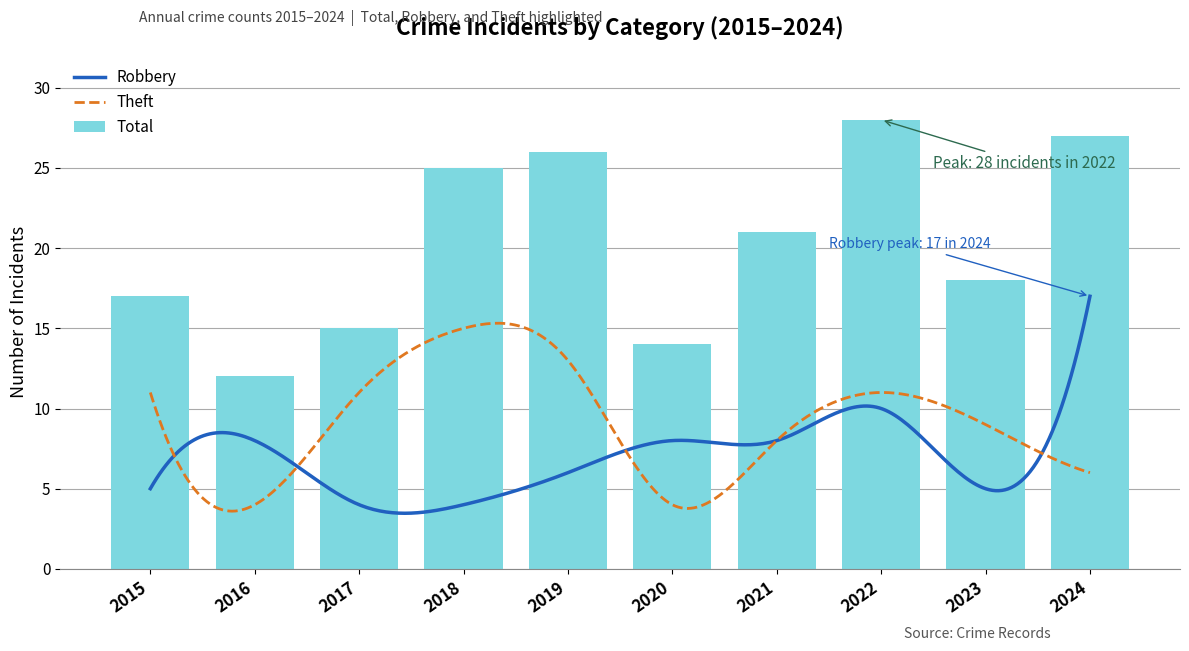

What is the sum of the Theft values at 2019 and 2016?

17